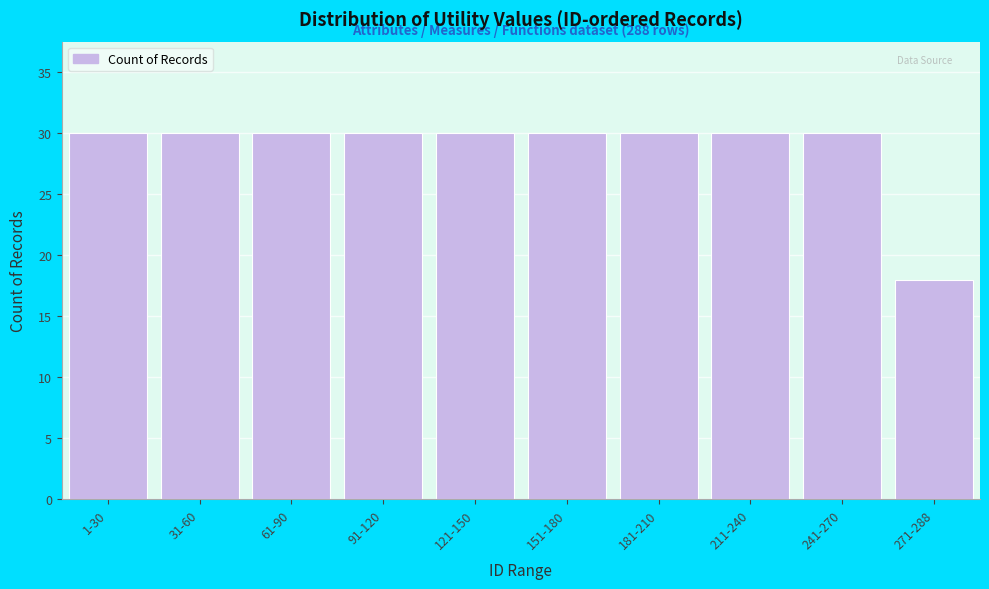

Reading right to left, list all the values displayed in this chart.

18	30	30	30	30	30	30	30	30	30